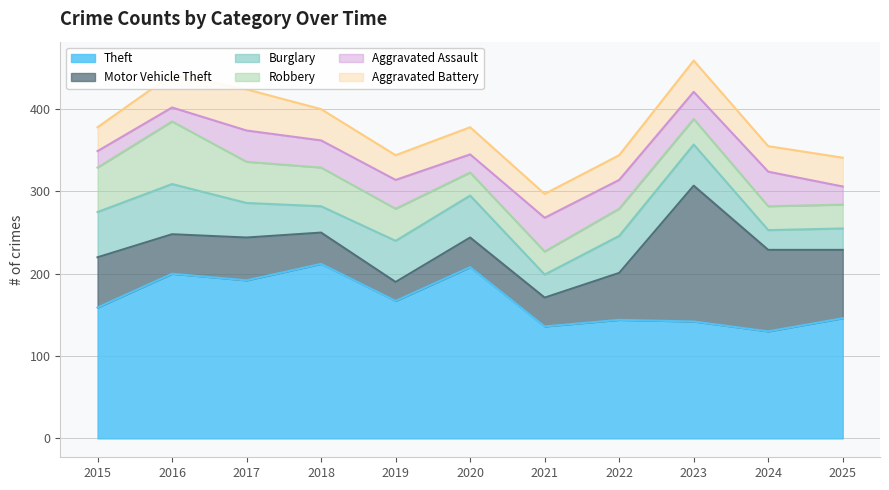

At 2015, list the series in order from largest to smallest.

Theft, Motor Vehicle Theft, Burglary, Robbery, Aggravated Battery, Aggravated Assault